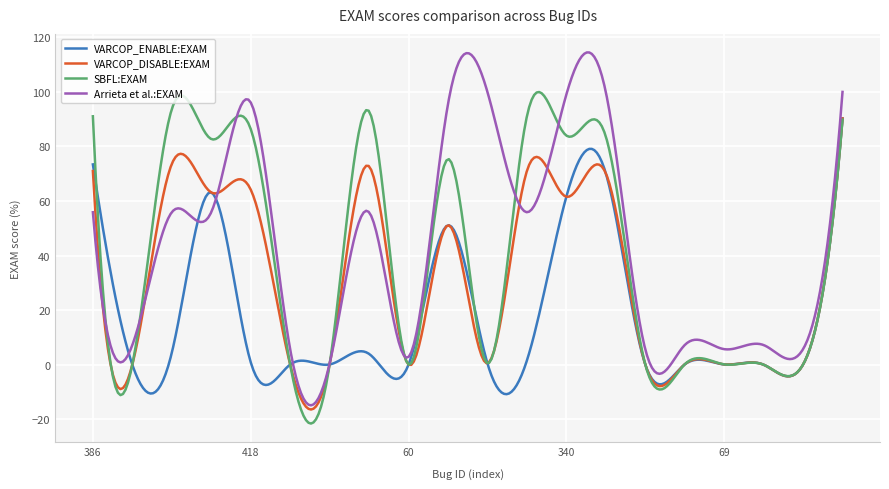

Which series has the largest range (max minus min)?

Arrieta et al.:EXAM